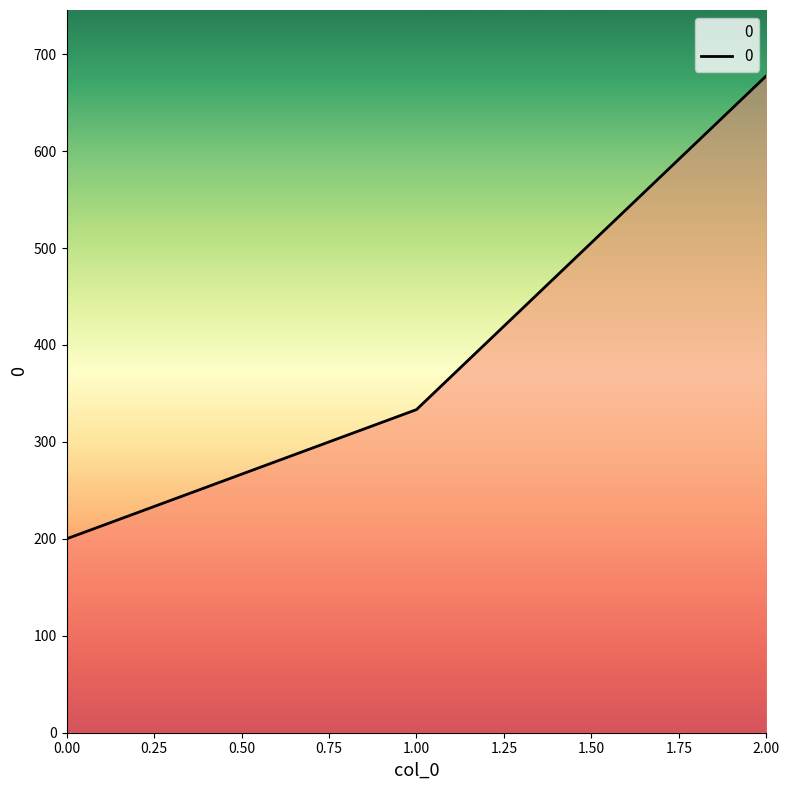

Which label corresponds to the largest value in the chart?

2.00